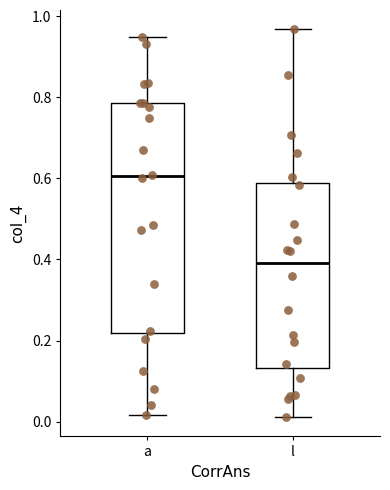

Which box is the tallest, from its lower edge to its upper edge?

a